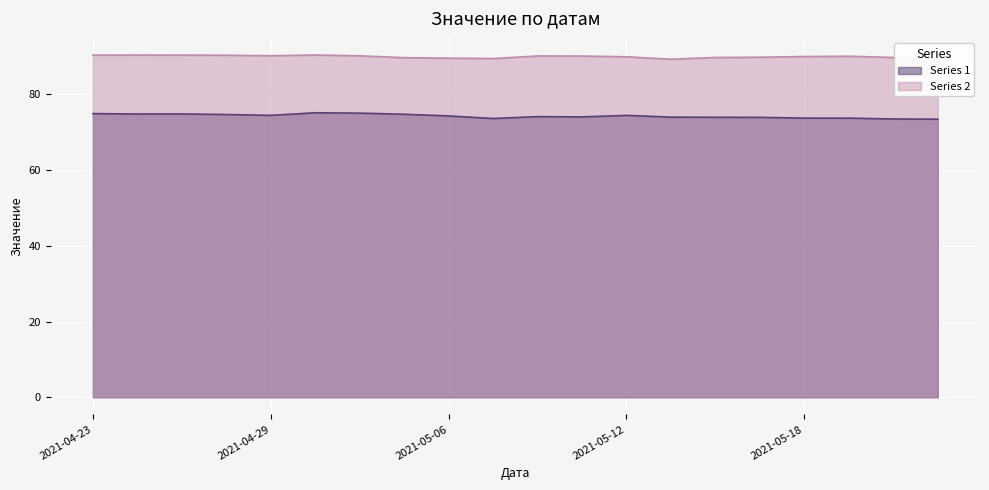

Where is the first local maximum for Series 1?

2021-04-27